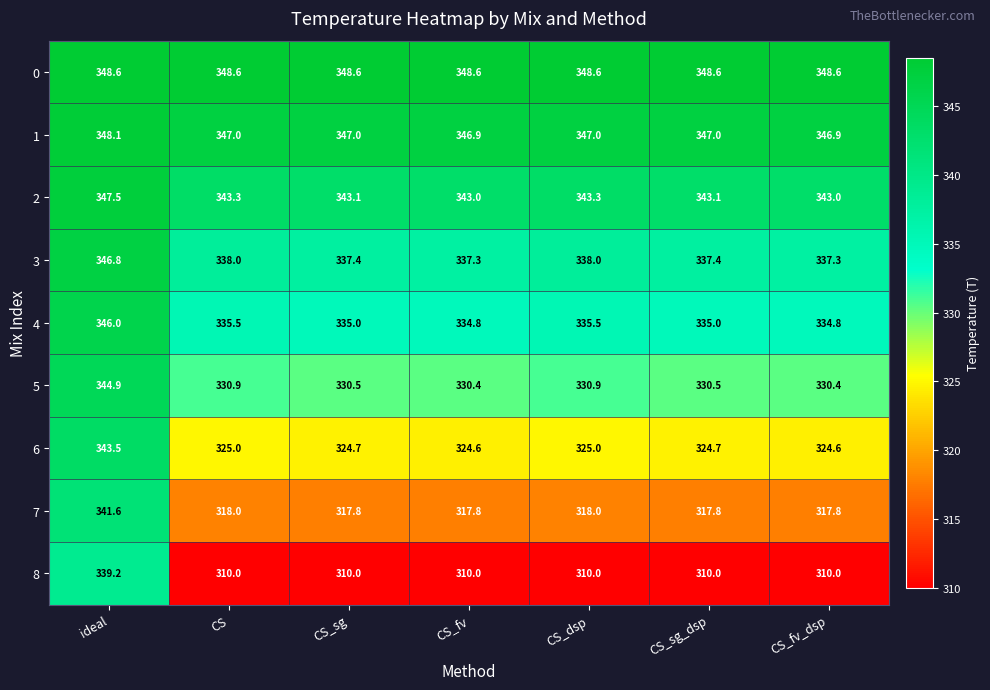

The value of 1 at CS_fv_dsp is 107.2. True or false?

False